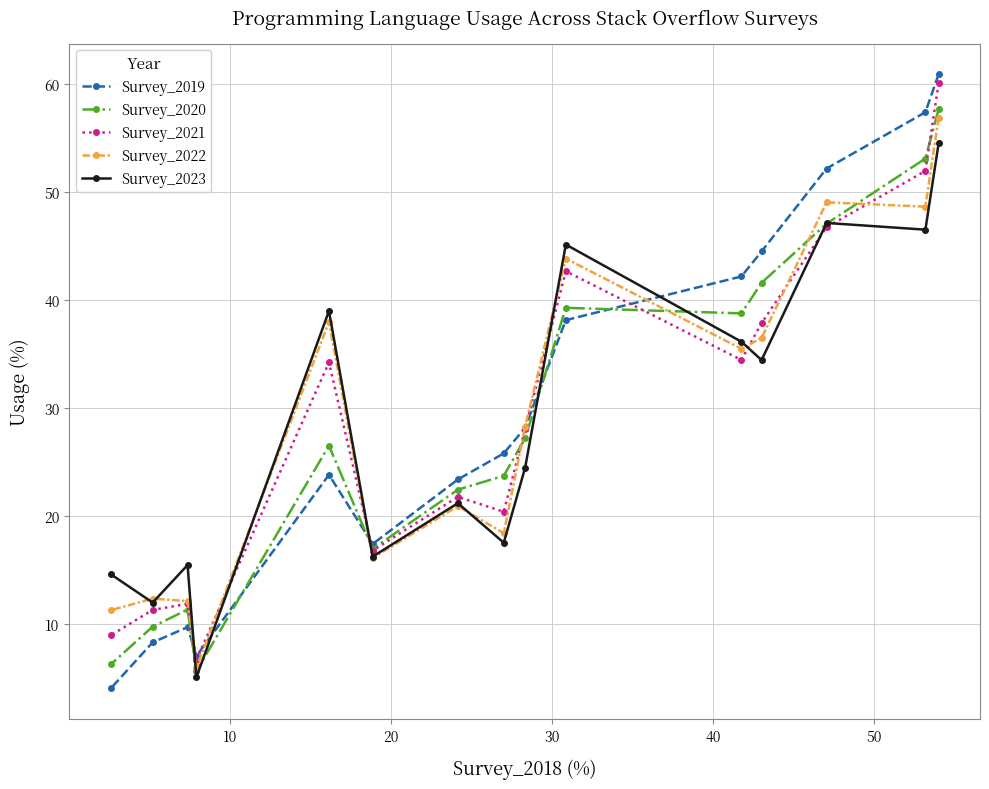

What are all the series names shown in the legend?

Survey_2019, Survey_2020, Survey_2021, Survey_2022, Survey_2023